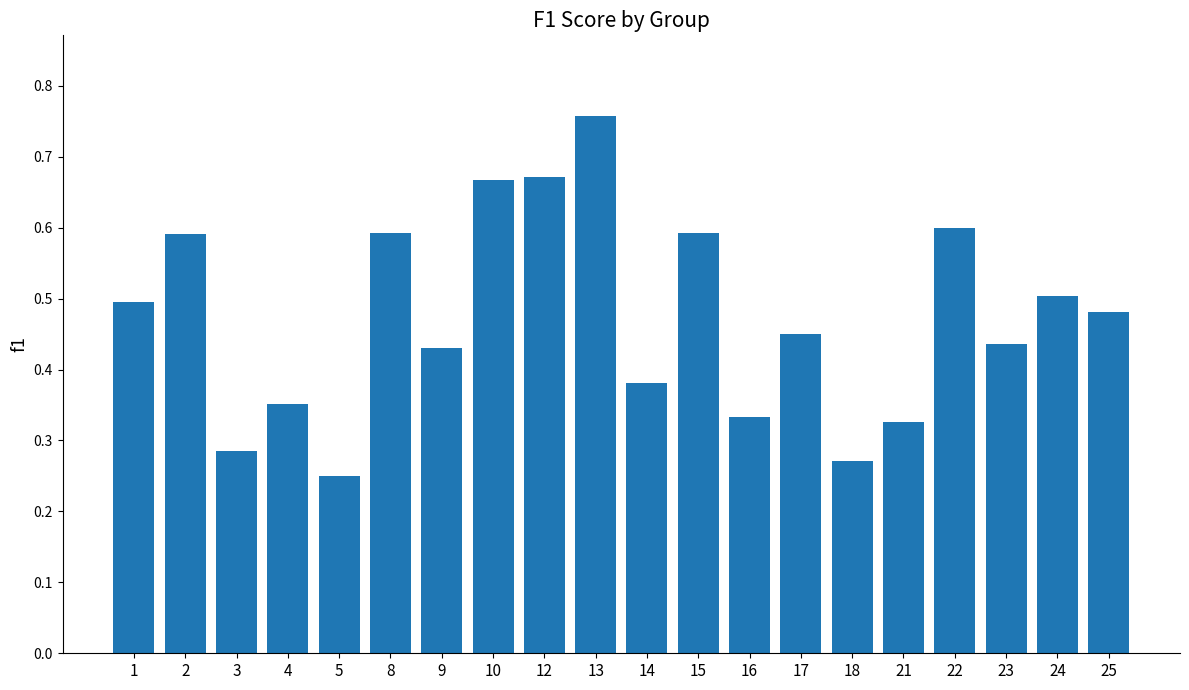

Does the chart contain stacked bars?

No